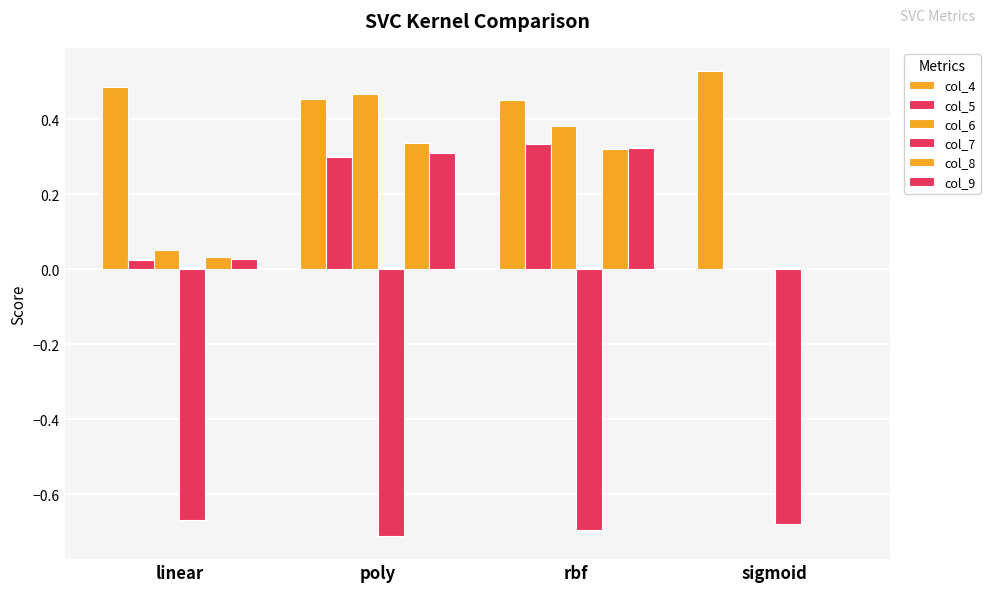

Reading left to right, list all the values displayed in this chart.

col_4: 0.5	0.5	0.5	0.5
col_5: 0.0	0.3	0.3	0.0
col_6: 0.1	0.5	0.4	0.0
col_7: -0.7	-0.7	-0.7	-0.7
col_8: 0.0	0.3	0.3	0.0
col_9: 0.0	0.3	0.3	0.0